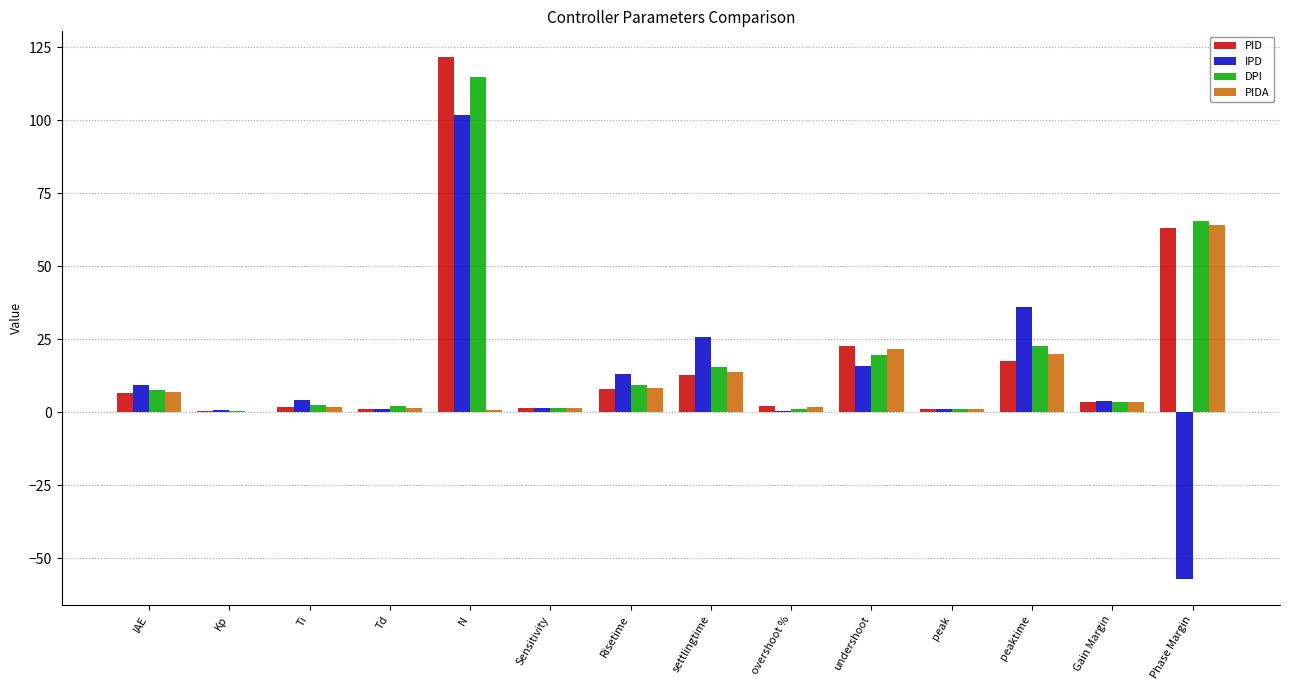

True or false: PID has a value of 63.3 at Phase Margin.

True